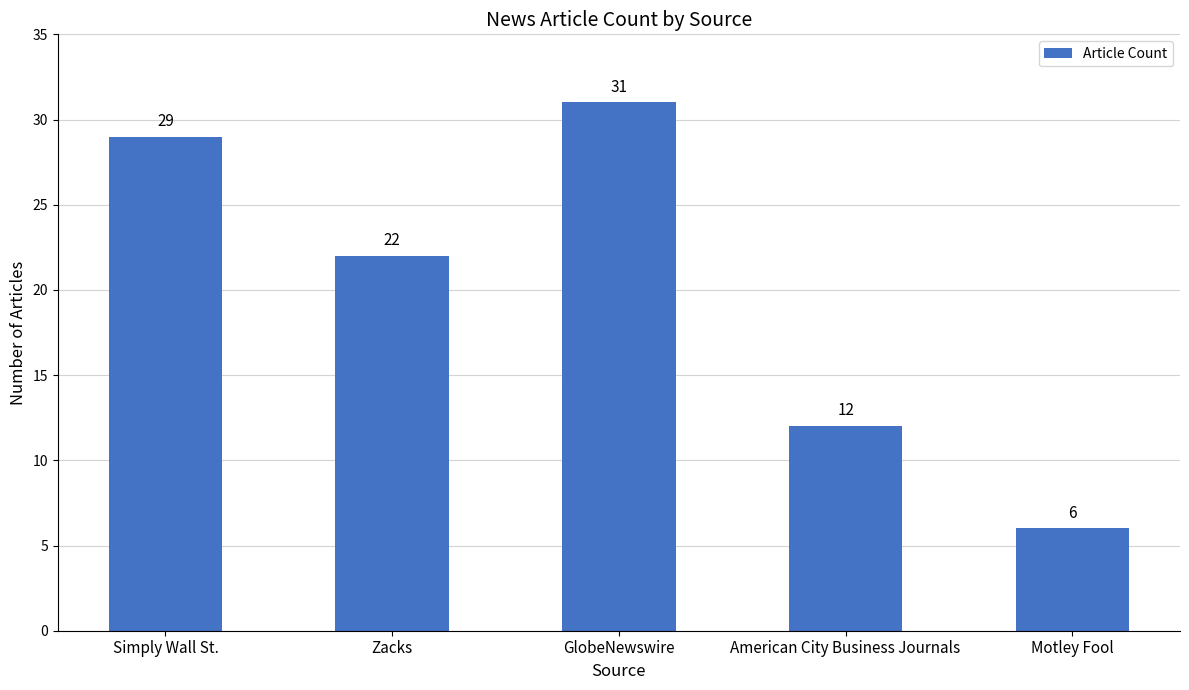

Which category has the lowest value across all series?

Motley Fool